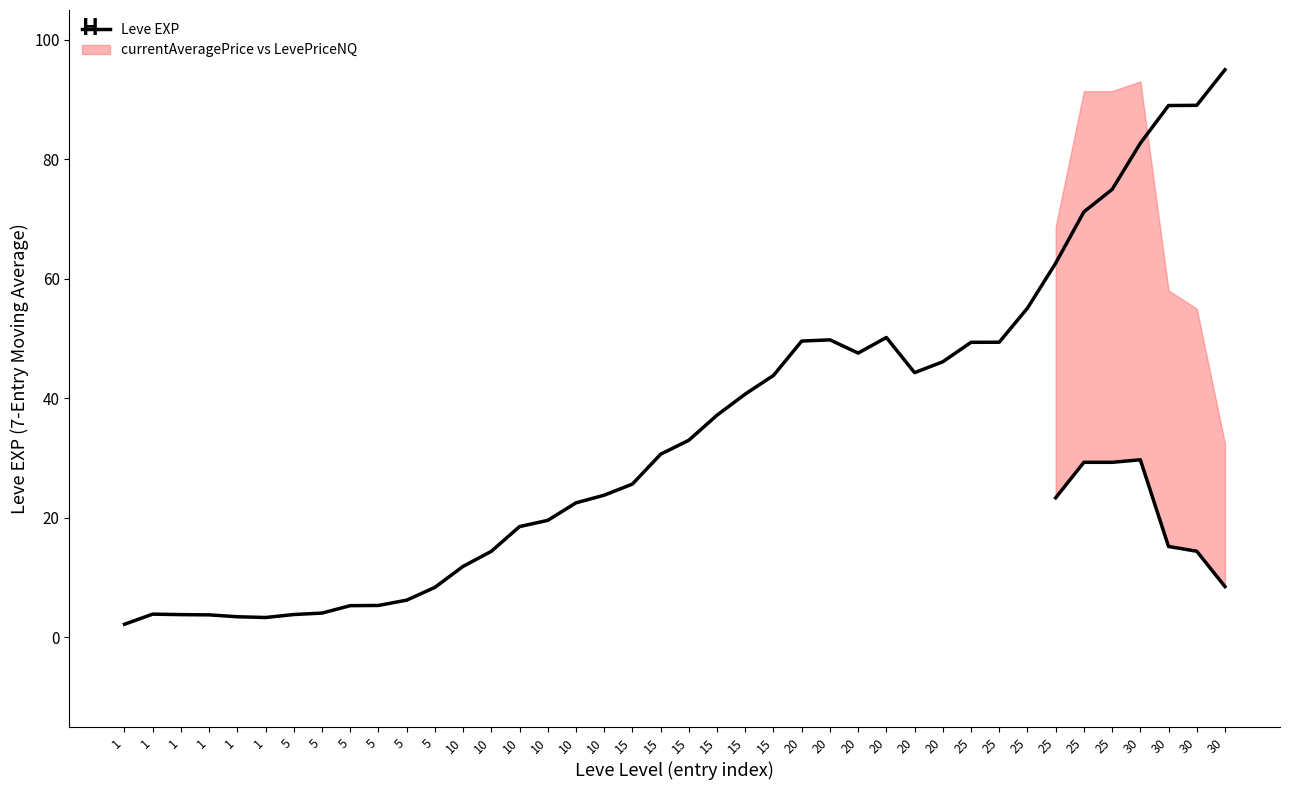

Reading right to left, extract all data points from this chart.

30=95.0	30=89.0	30=89.0	30=82.7	25=75.0	25=71.2	25=62.6	25=55.1	25=49.4	25=49.4	20=46.1	20=44.3	20=50.2	20=47.6	20=49.8	20=49.6	15=43.8	15=40.7	15=37.2	15=33.0	15=30.6	15=25.6	10=23.8	10=22.5	10=19.6	10=18.5	10=14.4	10=11.9	5=8.4	5=6.2	5=5.3	5=5.3	5=4.1	5=3.8	1=3.3	1=3.4	1=3.8	1=3.8	1=3.9	1=2.2